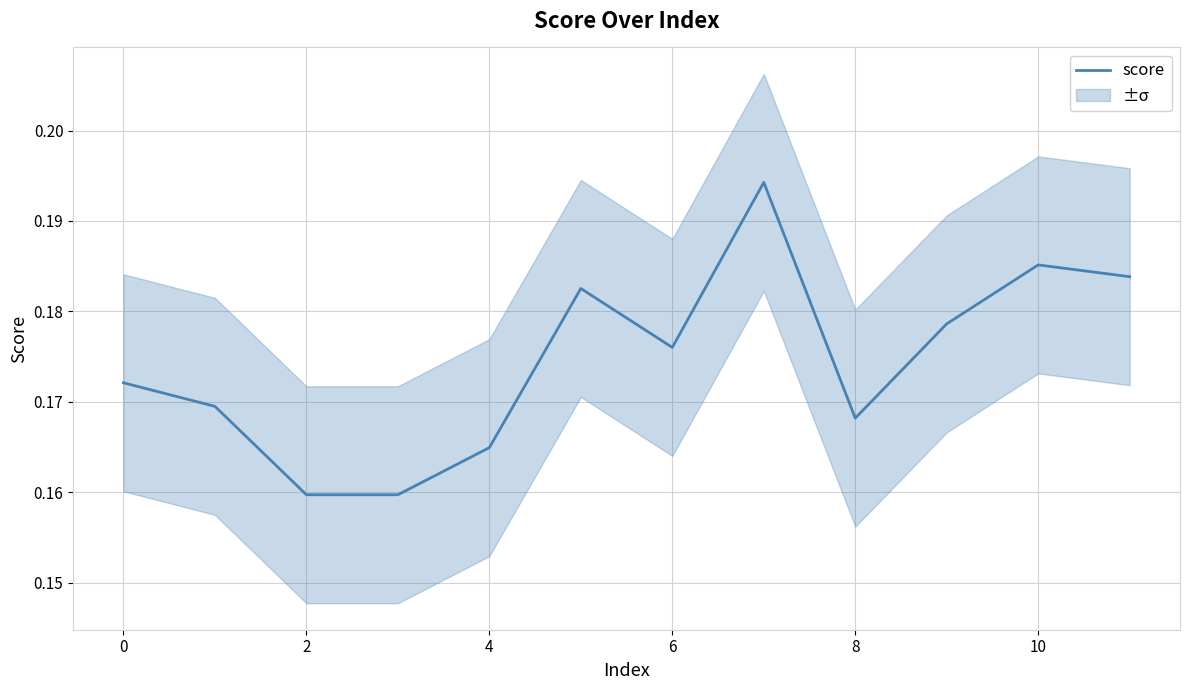

The score series shows 0.1 at 6. True or false?

False